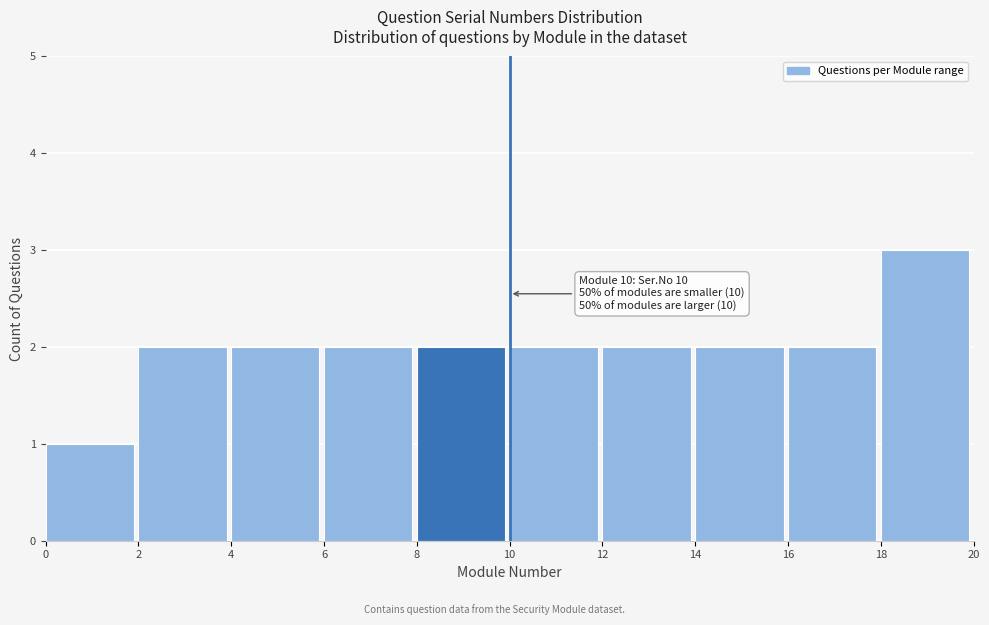

Over which range of the x-axis is the bar tallest?

18 to 20